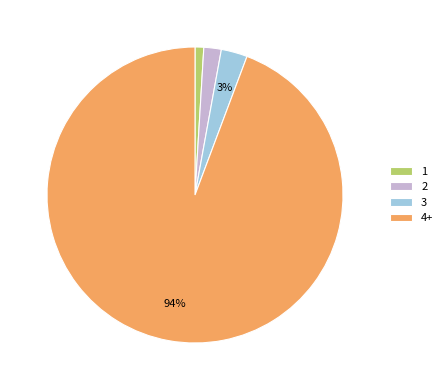

To the nearest percent, what percentage of the pie is 4+?

94%